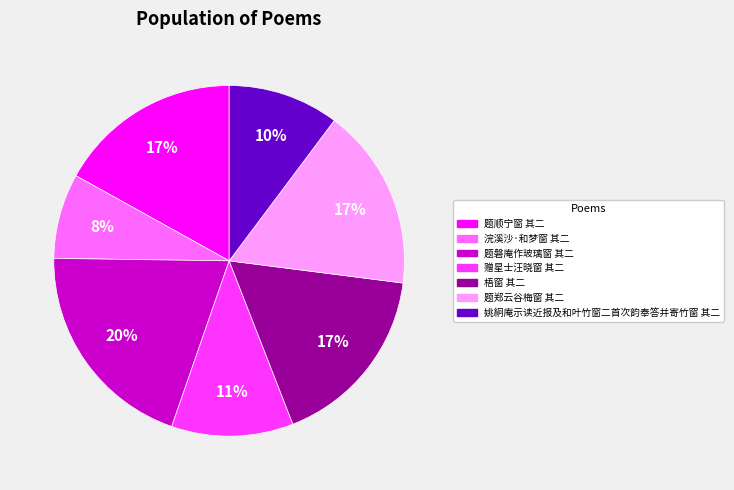

Is there a majority slice in this chart?

No